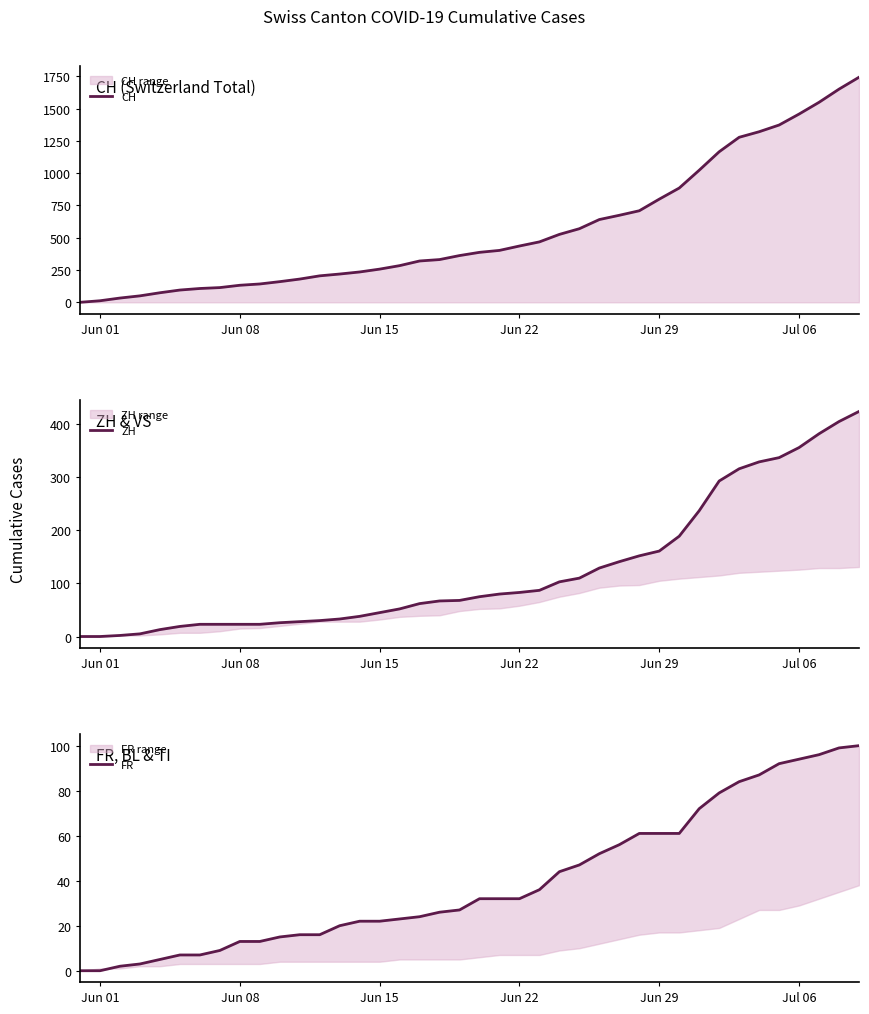

List the series in order of their peak value, highest first.

CH, ZH, FR